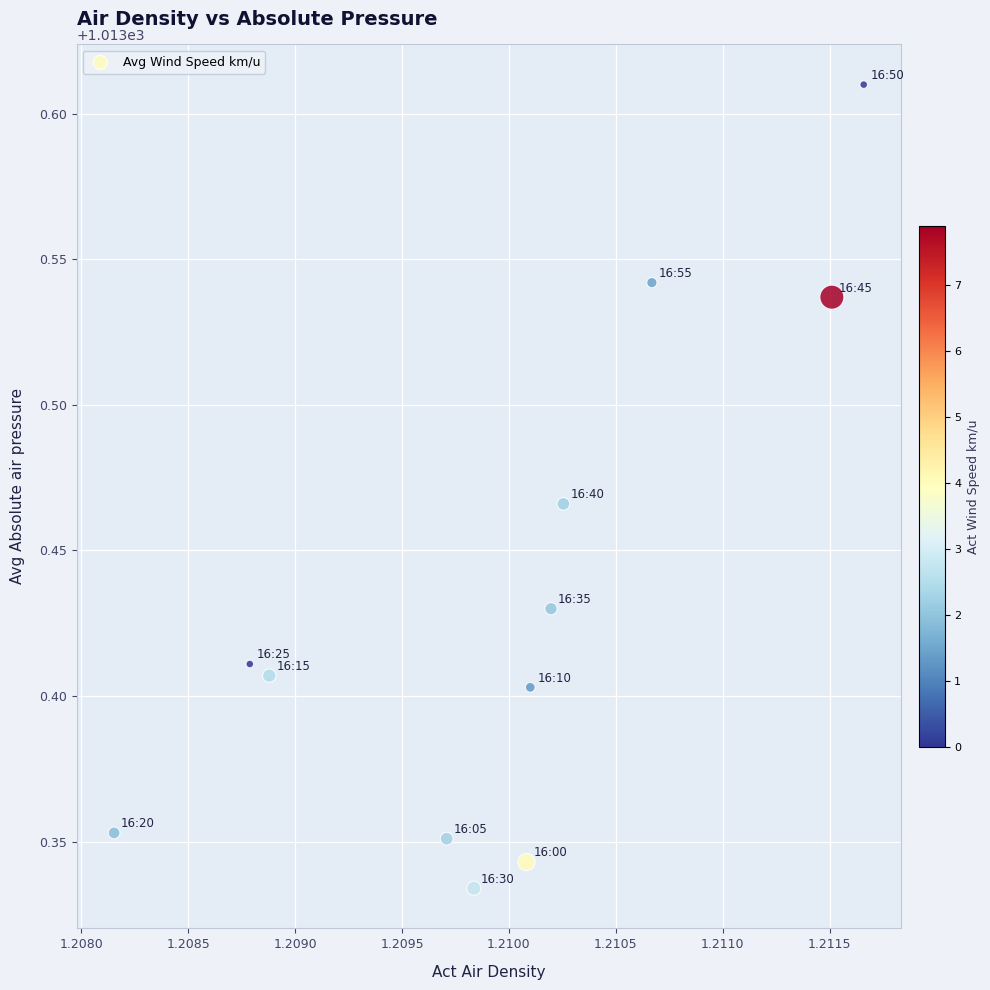

What is the average X value?

1.2